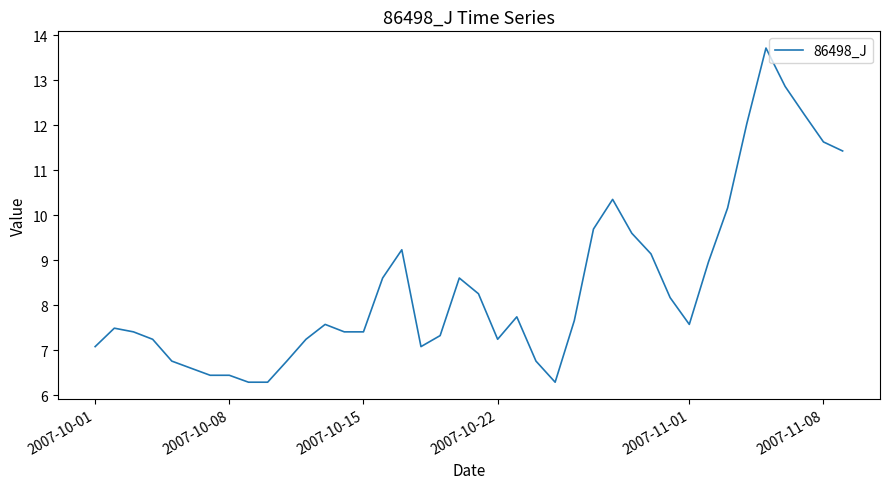

What is the minimum value shown in the chart?

6.3